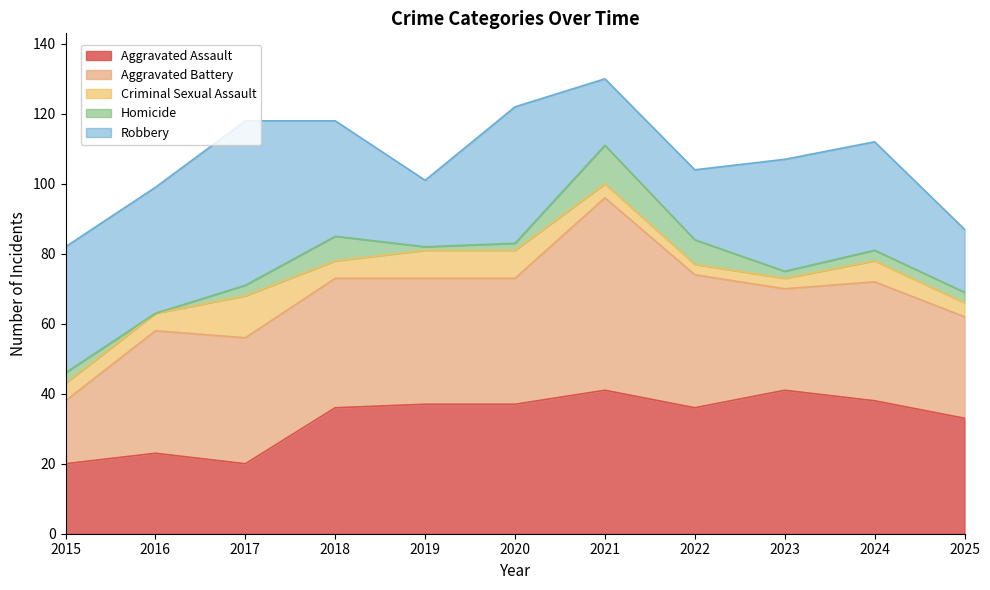

What is the total value across all series at 2016?

99